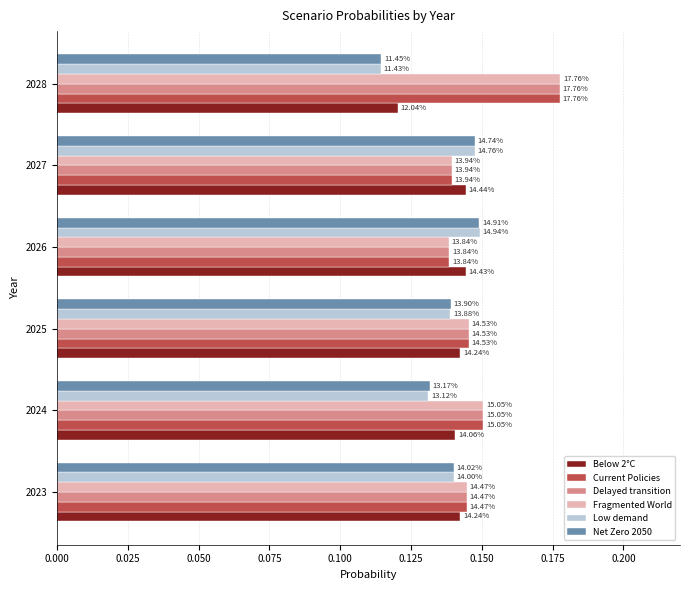

Reading left to right, what are all the values shown in this chart?

Below 2°C: 0.1	0.1	0.1	0.1	0.1	0.1
Current Policies: 0.1	0.2	0.1	0.1	0.1	0.2
Delayed transition: 0.1	0.2	0.1	0.1	0.1	0.2
Fragmented World: 0.1	0.2	0.1	0.1	0.1	0.2
Low demand: 0.1	0.1	0.1	0.1	0.1	0.1
Net Zero 2050: 0.1	0.1	0.1	0.1	0.1	0.1